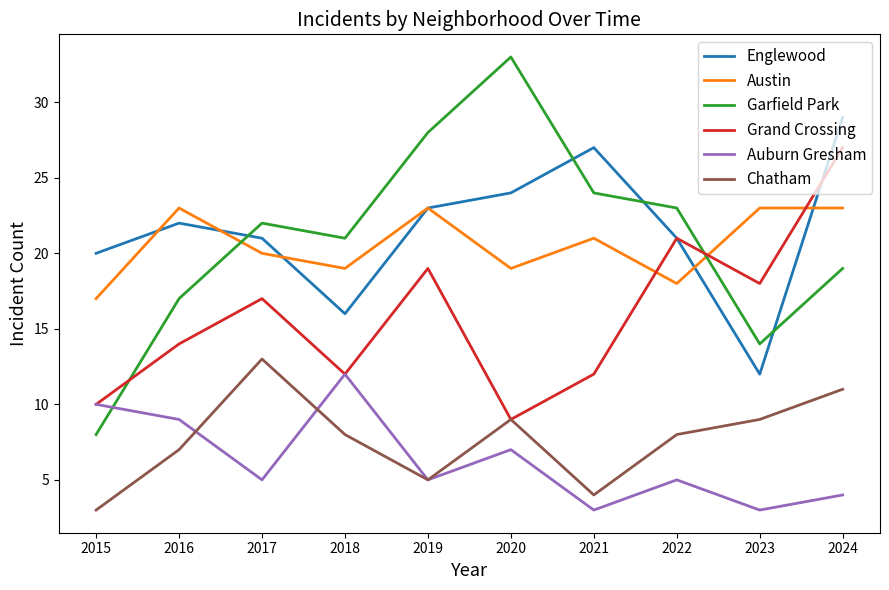

The value of Chatham at 2017 is 20. True or false?

False